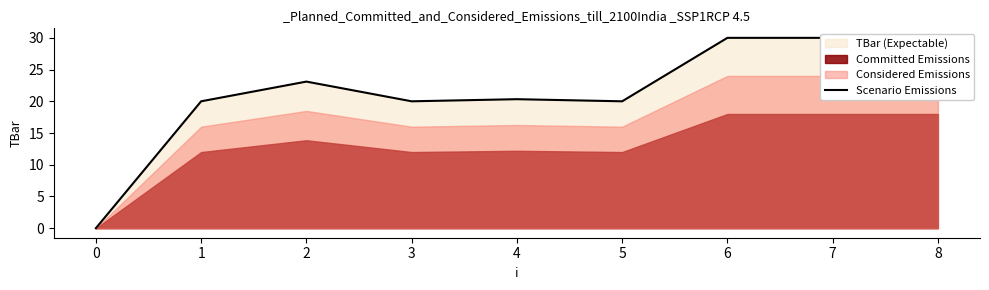

How many values are below 20?

1